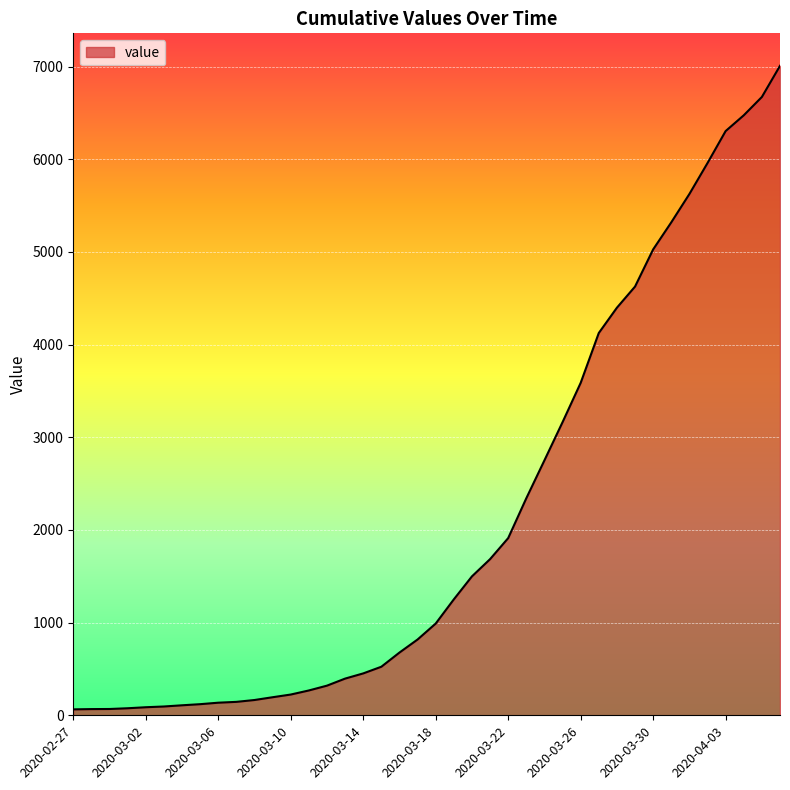

How many categories are shown in the chart?

40